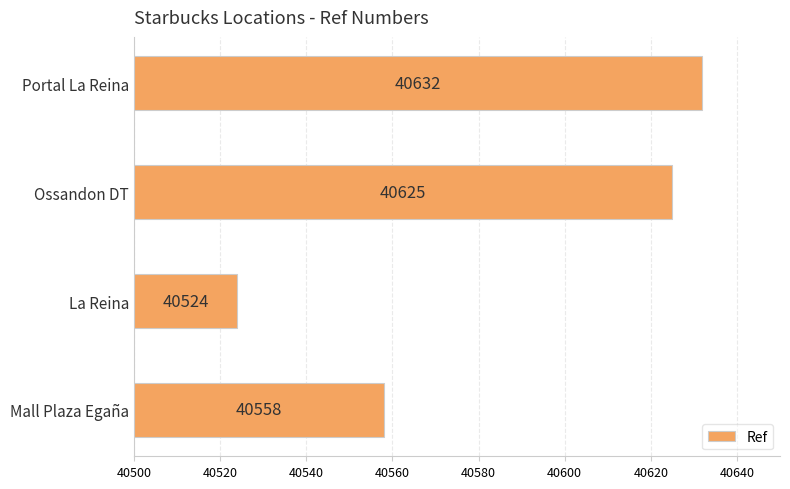

Approximately how many times larger is the value at La Reina compared to Ossandon DT?

1.0